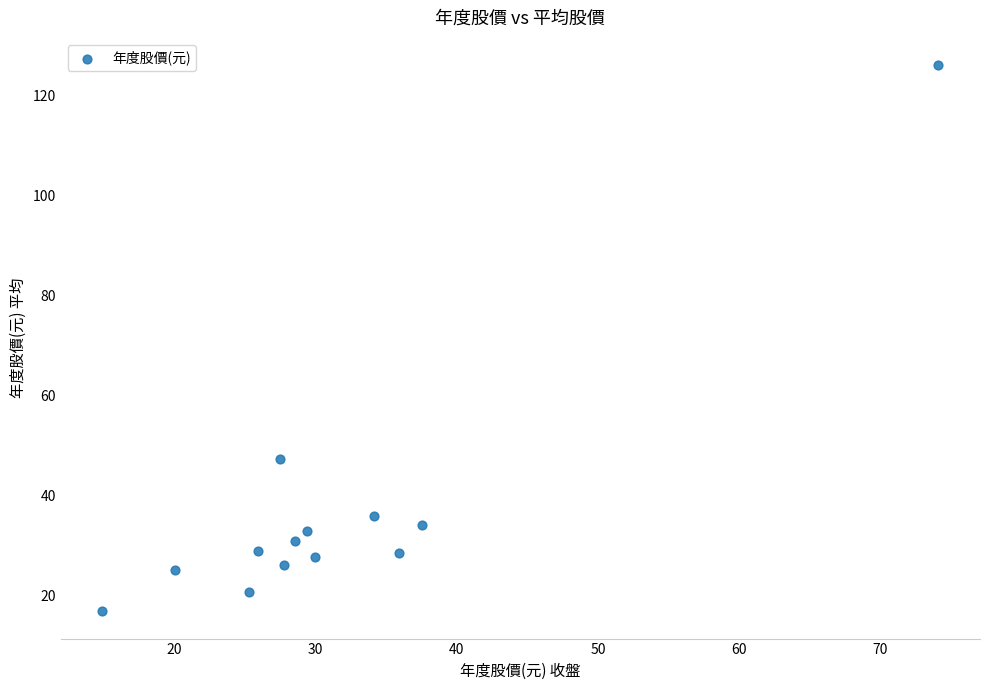

What Y value in the scatter plot is closest to 71?

47.2